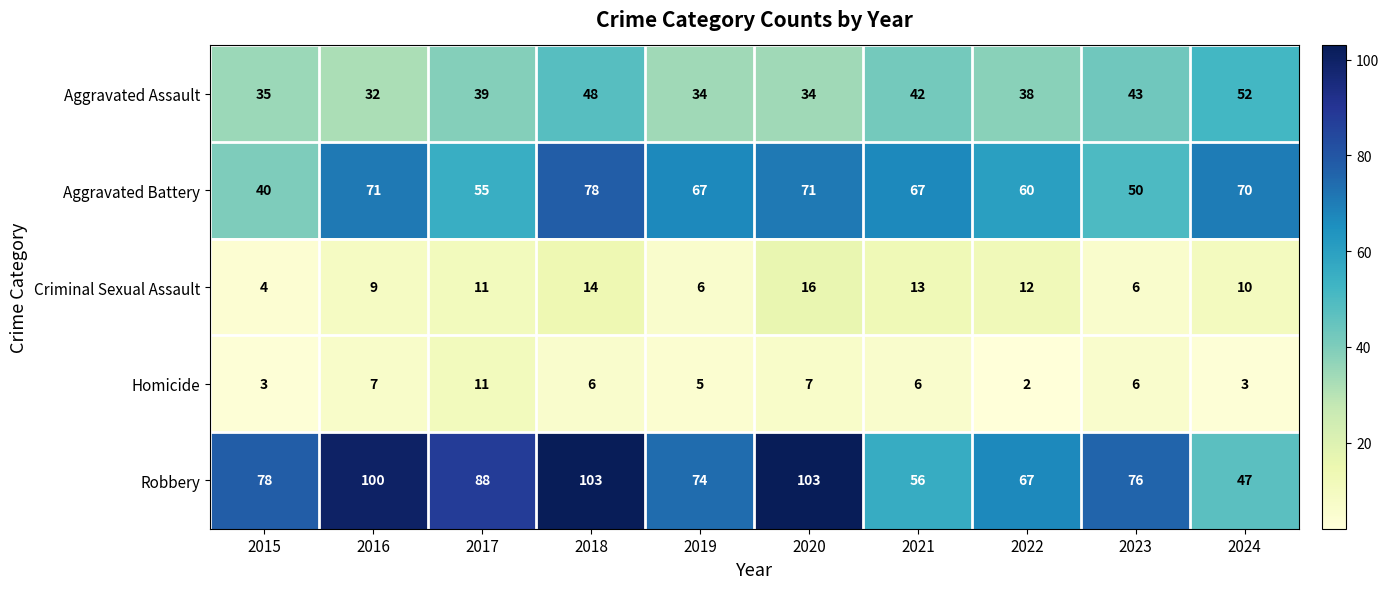

What is the maximum value for Aggravated Assault?

52